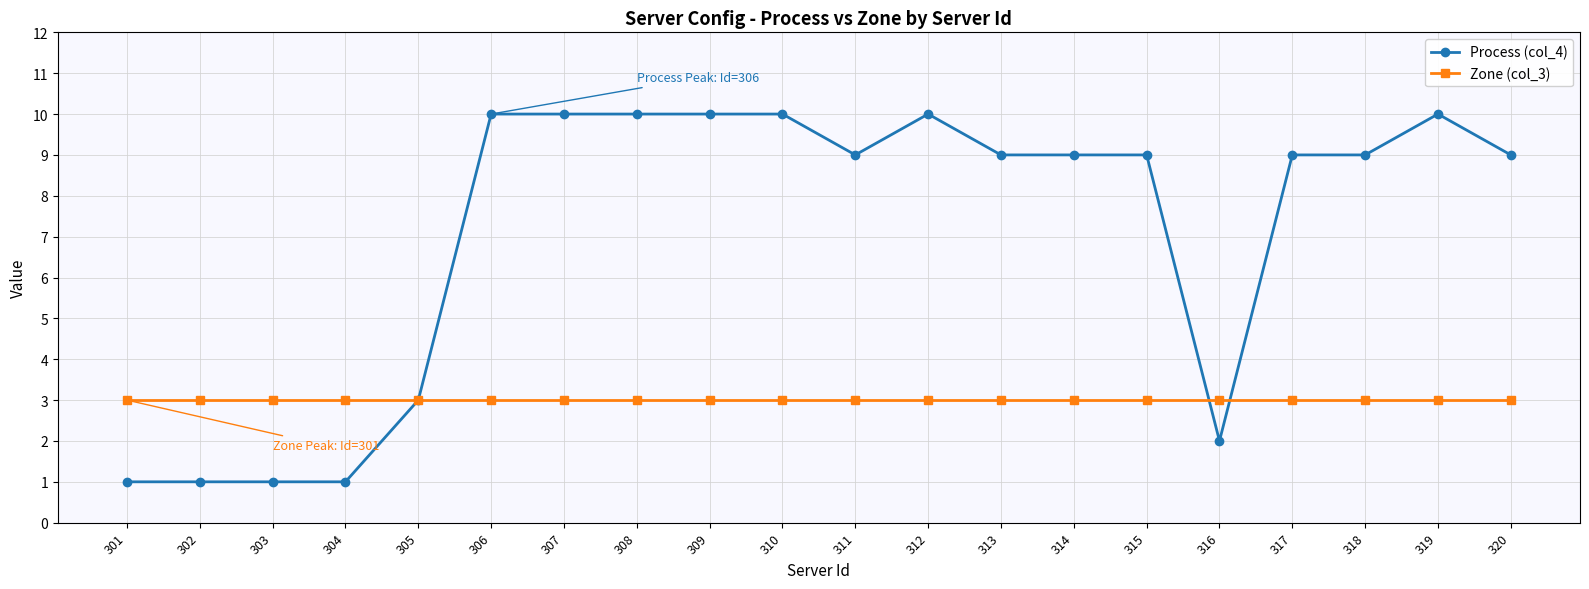

True or false: Zone (col_3) has a value of 5 at 301.

False